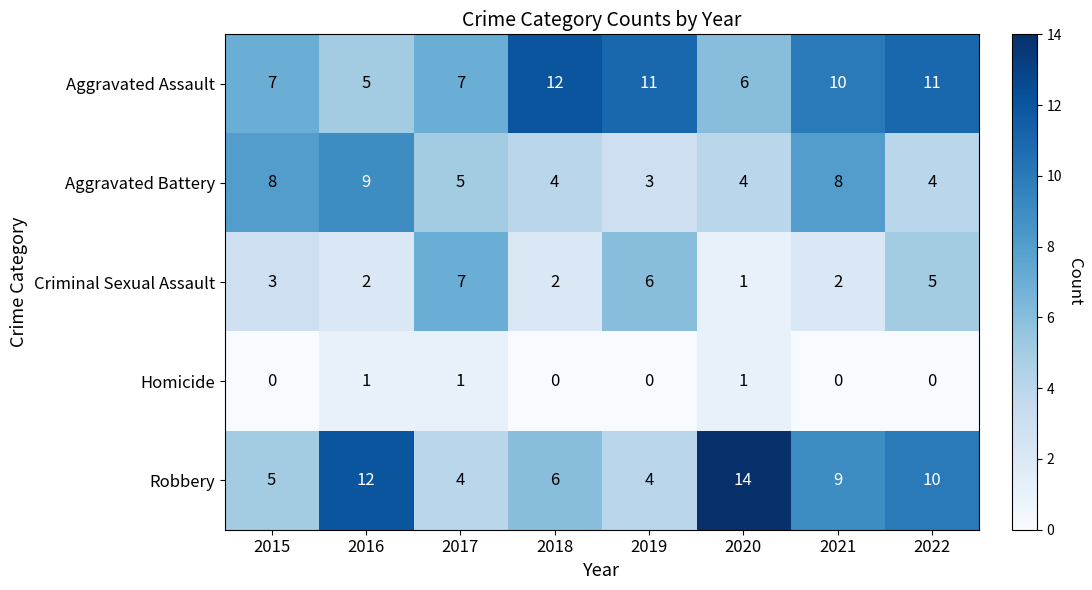

What is the difference between the maximum and minimum values in the Robbery series?

10